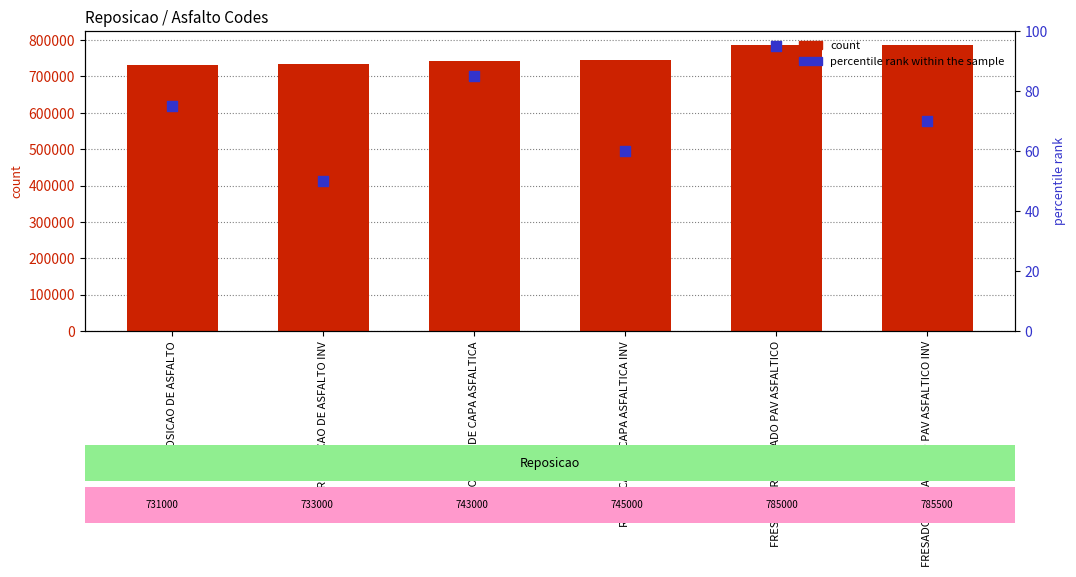

At which category is the sum across all series the highest?

FRESADO E RECAPEADO PAV ASFALTICO INV